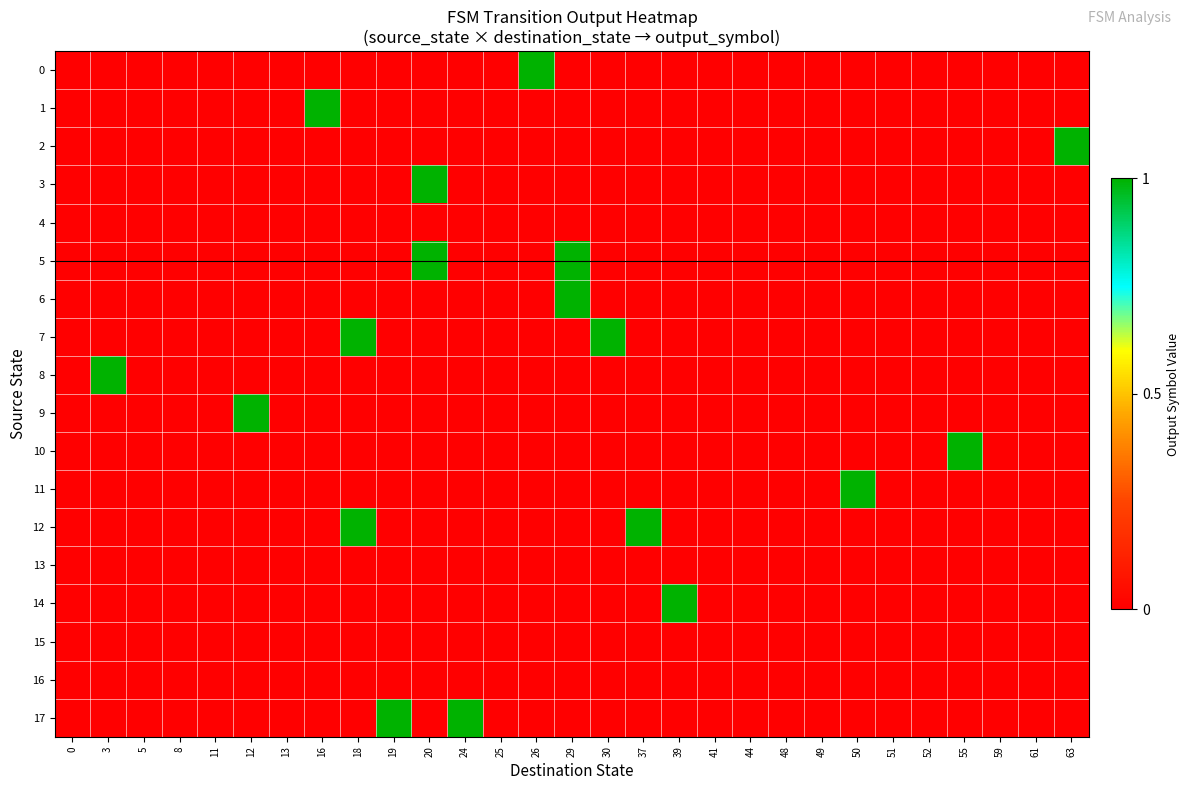

At which category is the sum across all series the highest?

18